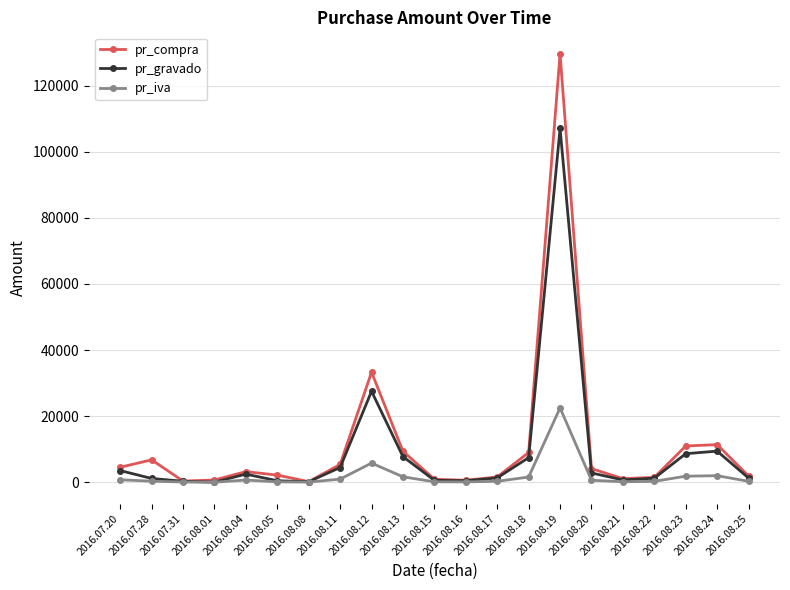

True or false: pr_gravado has more than 0 points higher than both neighbors.

True